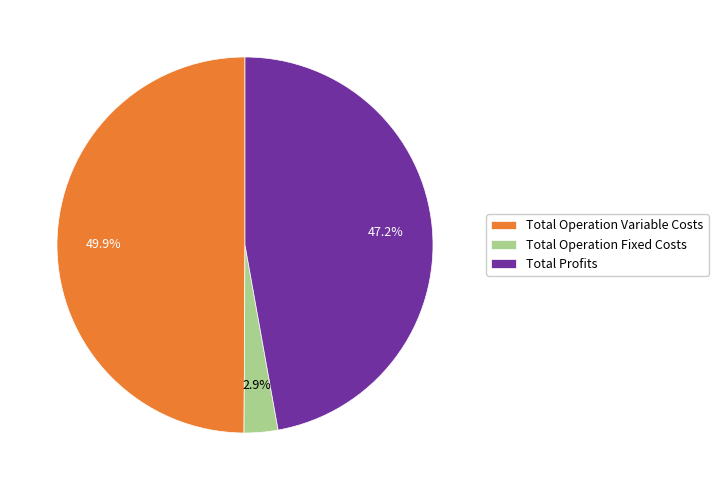

Which slice is the largest?

Total Operation Variable Costs